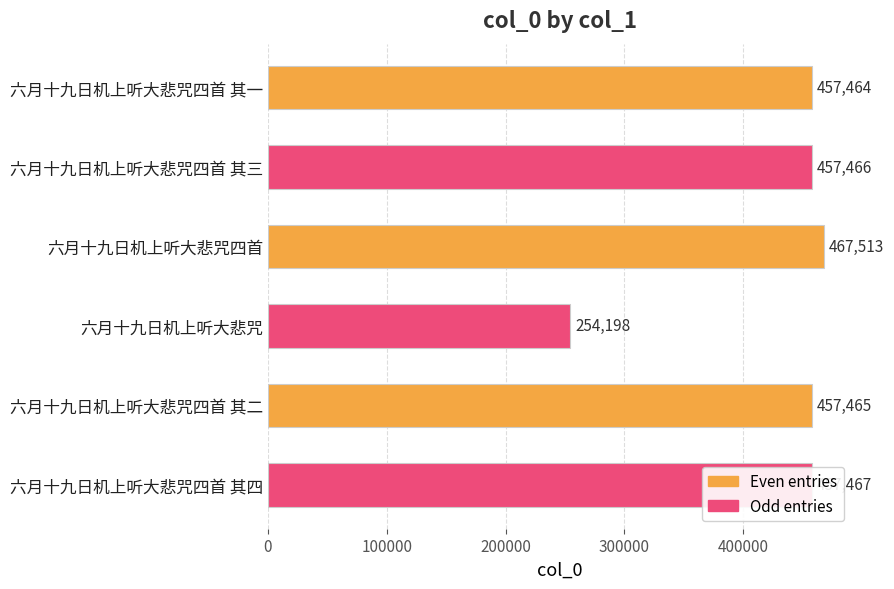

Are the bars horizontal?

Yes